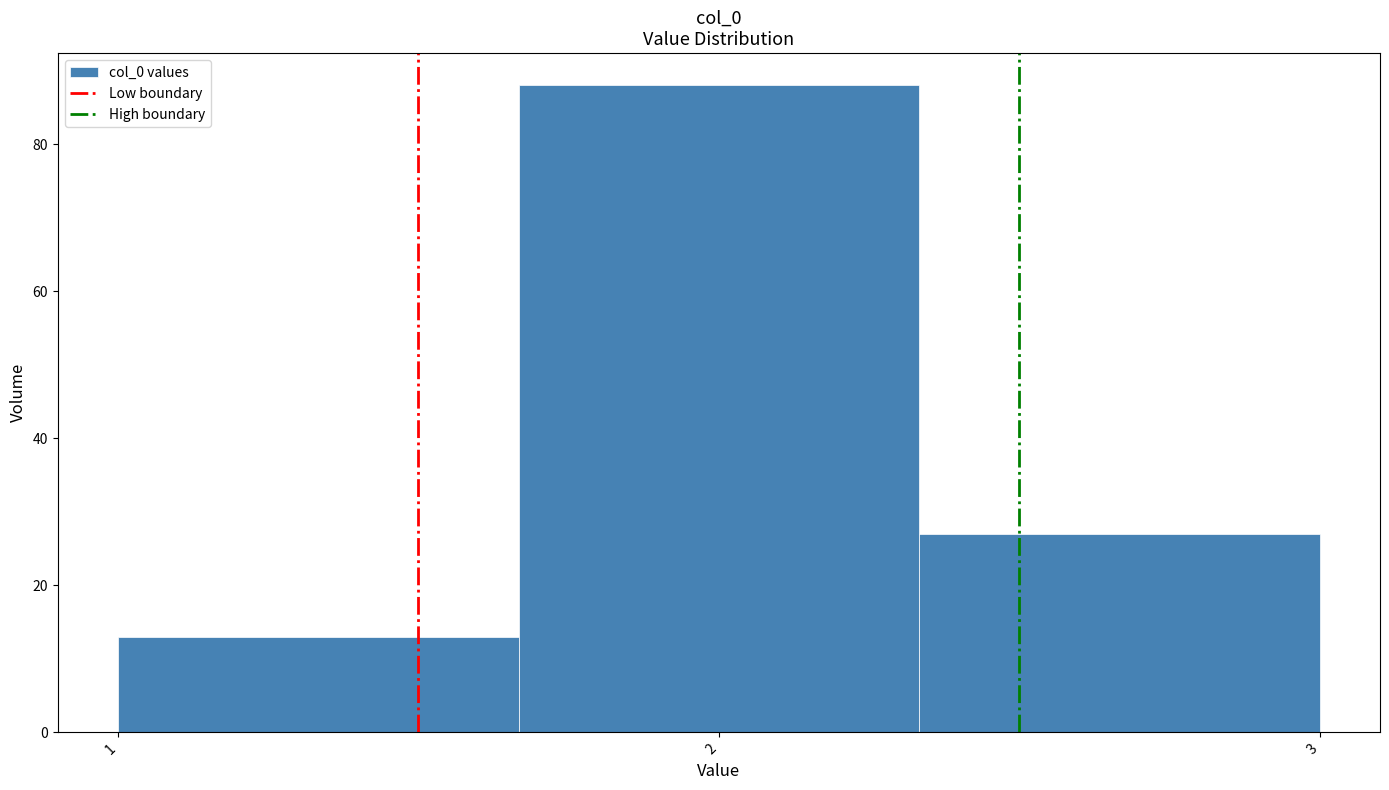

What is the height of the bar covering 1.7 to 2.3 on the x-axis? Neither the bar edges nor the heights are printed on the chart, so give them approximately, as read against the axes.

88